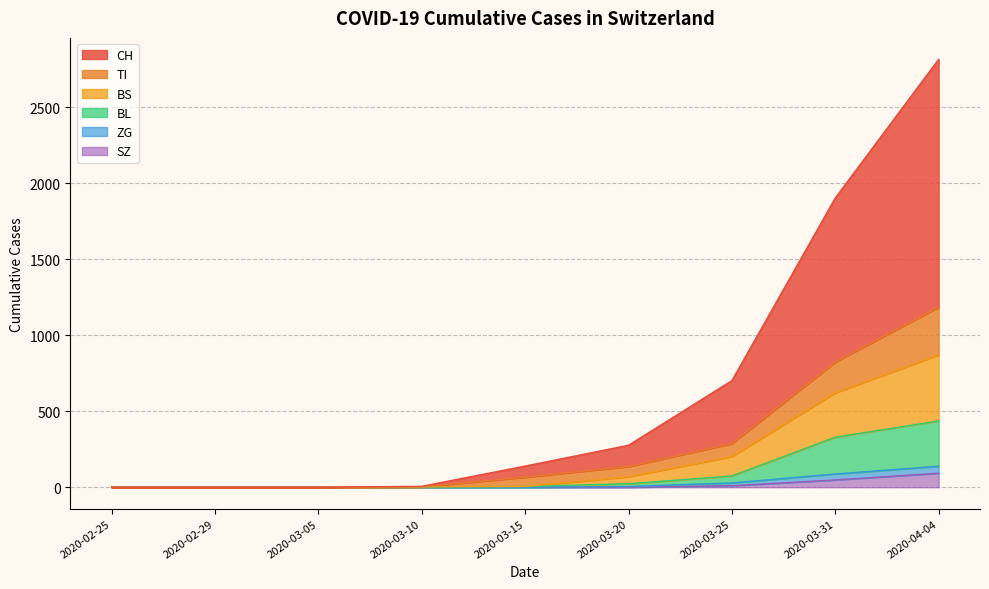

Is the value of TI at 2020-03-15 greater than the value of BS at 2020-04-04?

No